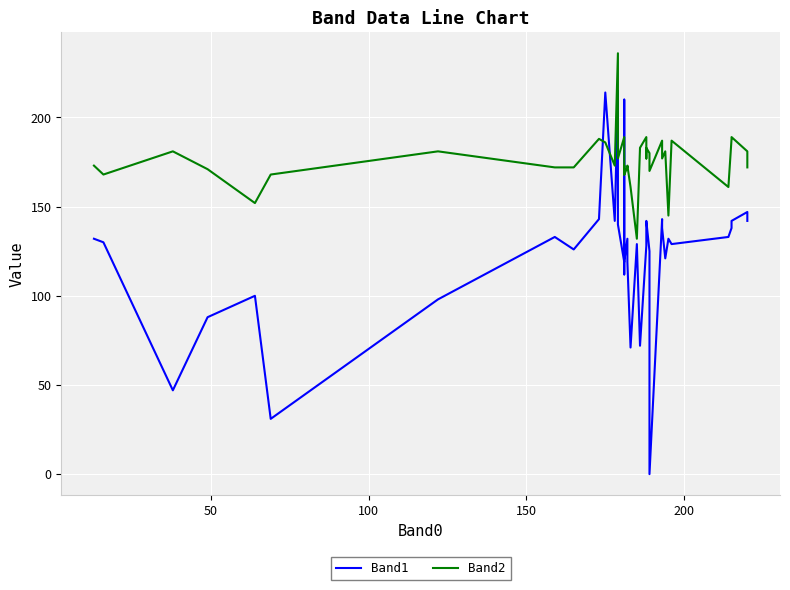

What is the average value of the Band1 series?

124